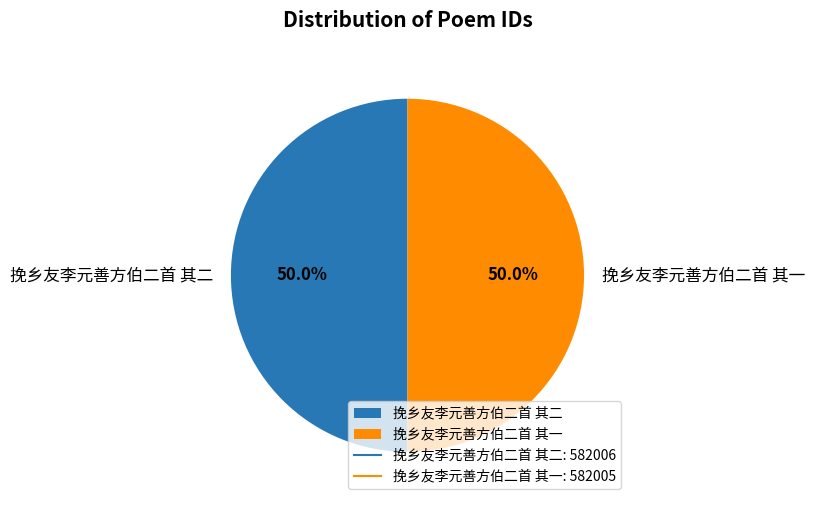

Approximately how many times larger is the value at 挽乡友李元善方伯二首 其一 compared to 挽乡友李元善方伯二首 其二?

1.0